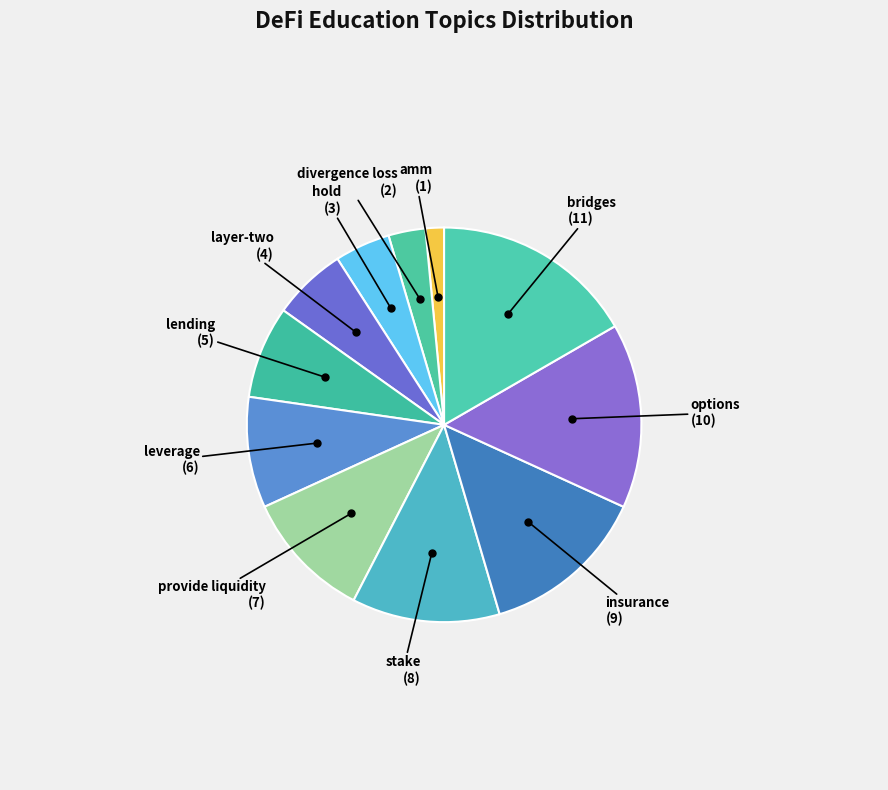

Does any single category account for the majority?

No